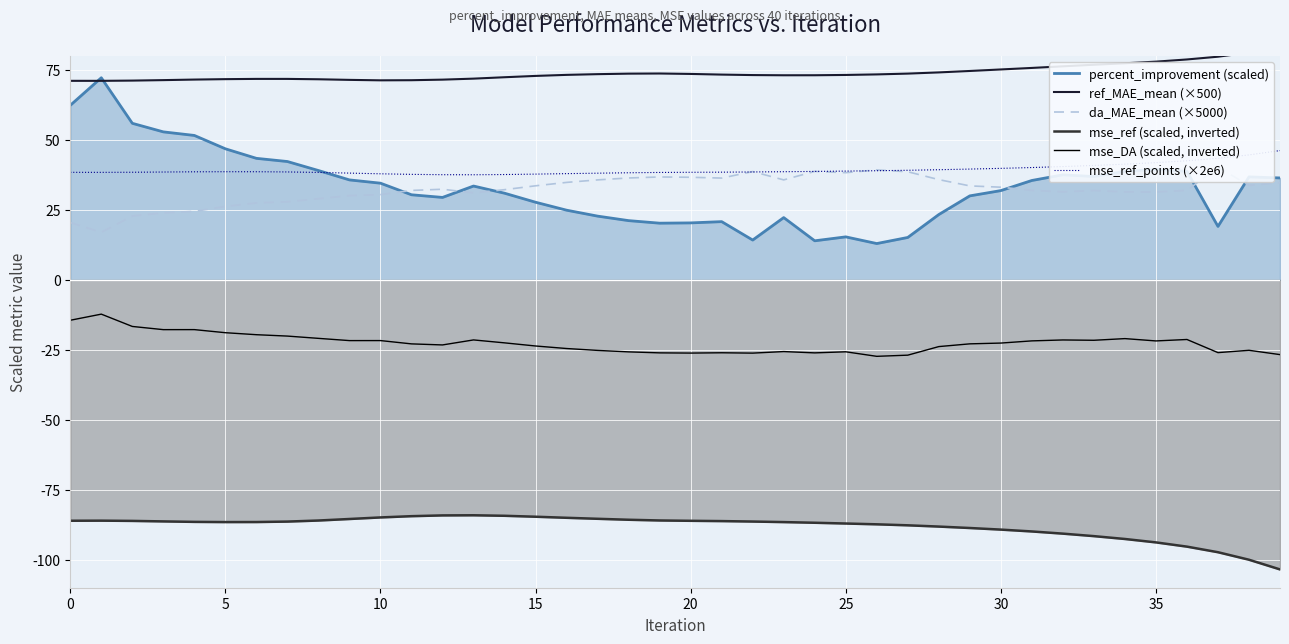

List the series in order of their peak value, highest first.

ref_MAE_mean (×500), percent_improvement (scaled), mse_ref_points (×2e6), da_MAE_mean (×5000), mse_DA (scaled, inverted), mse_ref (scaled, inverted)